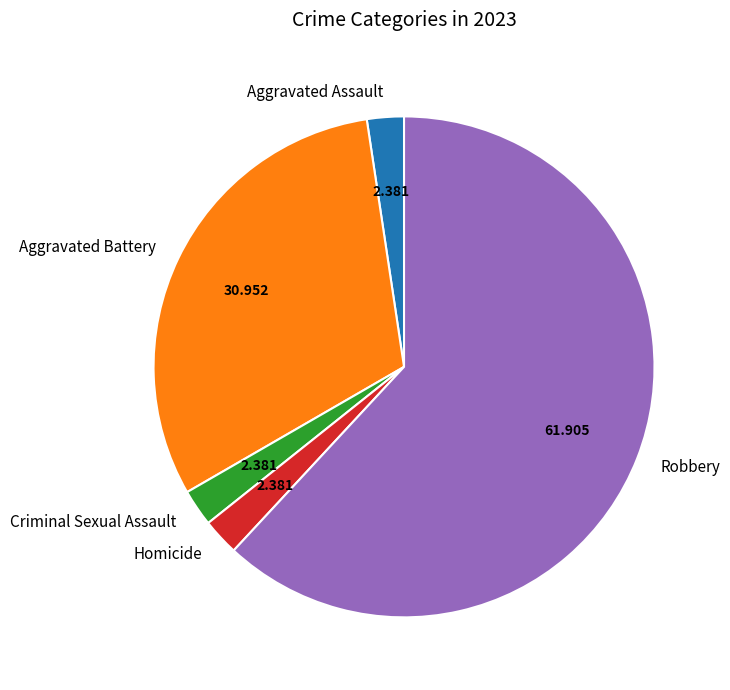

Between Robbery and Aggravated Battery, which is larger?

Robbery